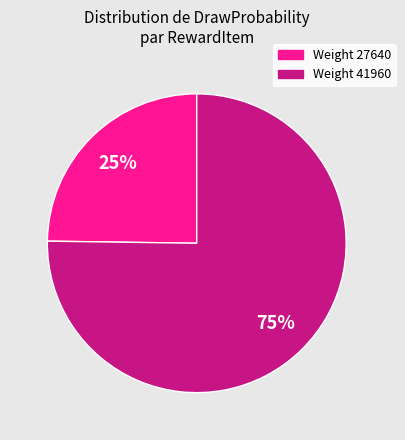

Rank the categories by value from highest to lowest.

Weight 41960, Weight 27640